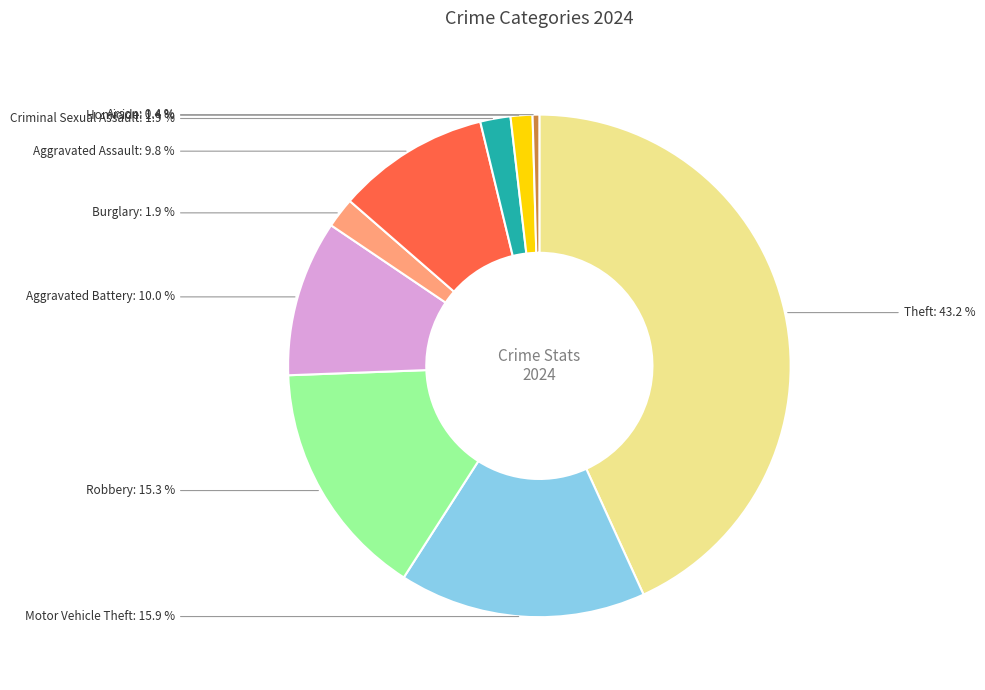

Which slice is the smallest?

Arson